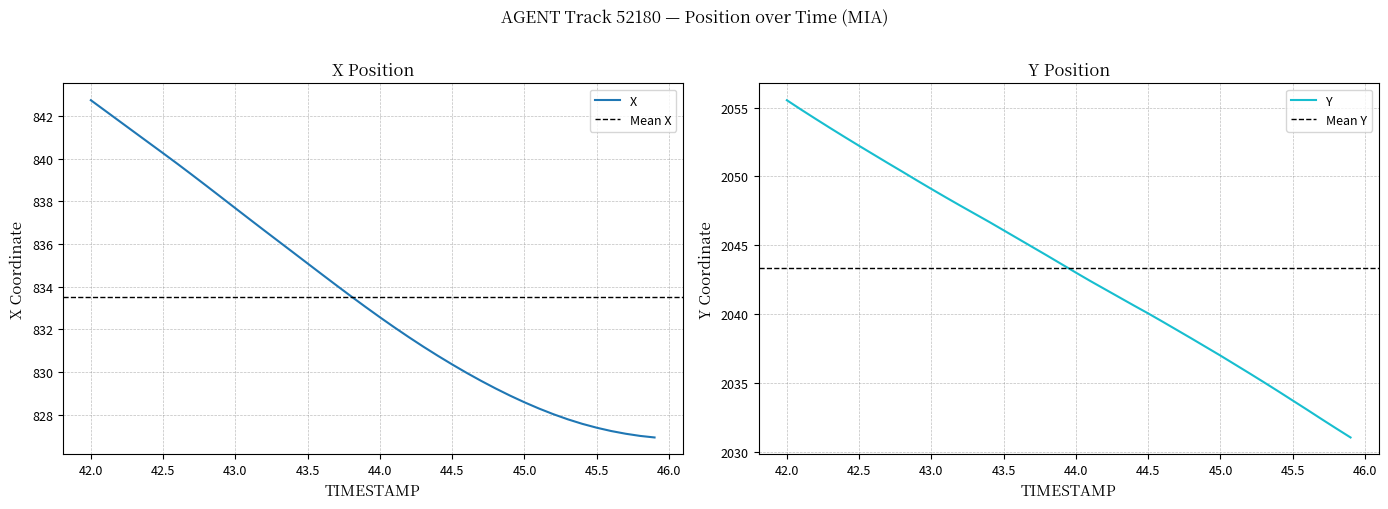

At which label does Y reach its peak?

42.0